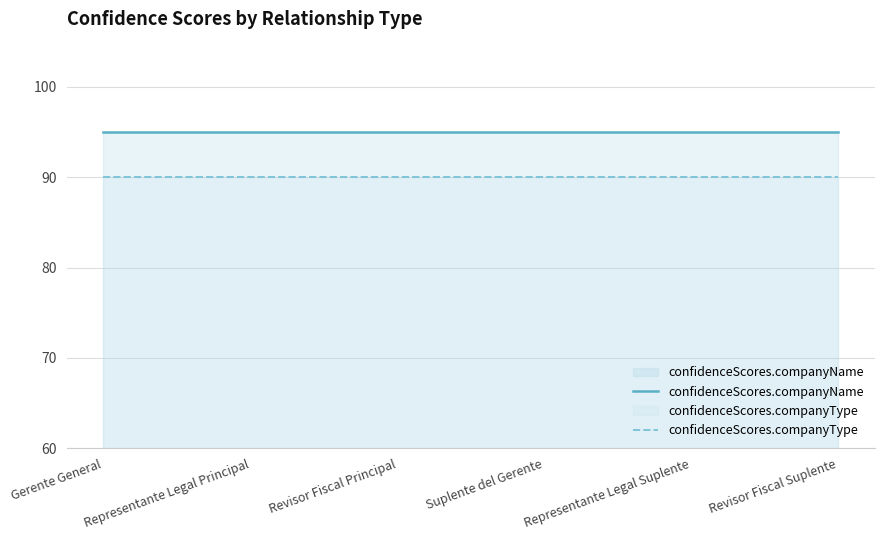

At which label is confidenceScores.companyName closest to 95?

Gerente General